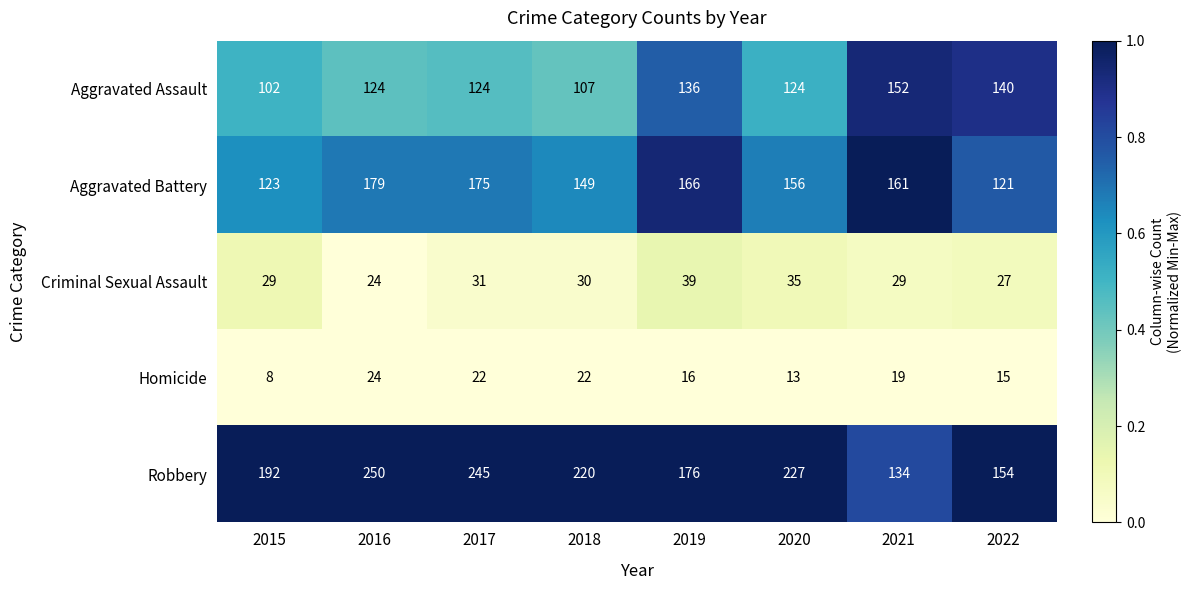

Which series has the largest total across all categories?

Robbery